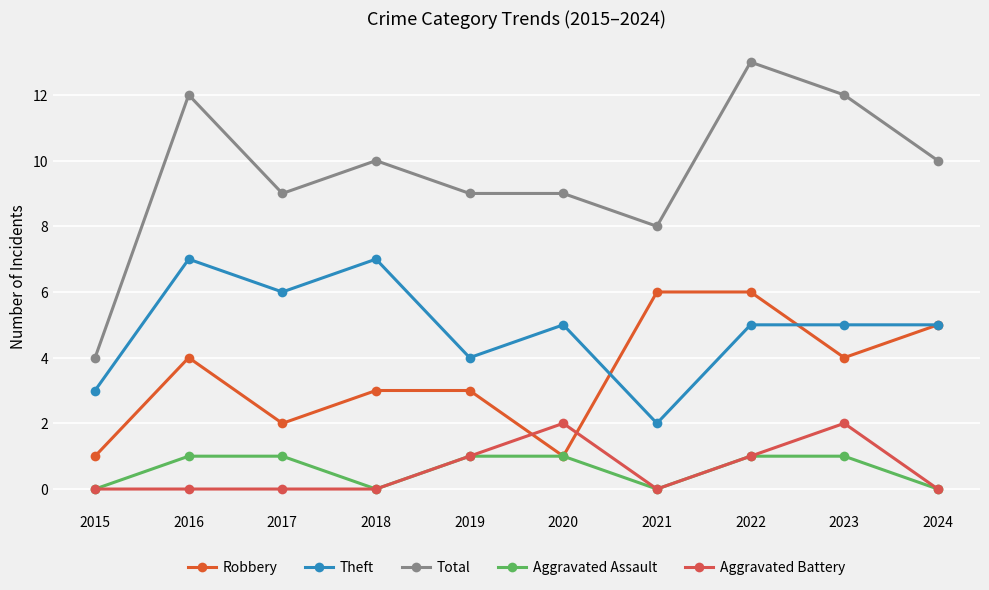

True or false: Aggravated Battery and Aggravated Assault cross at least once.

False